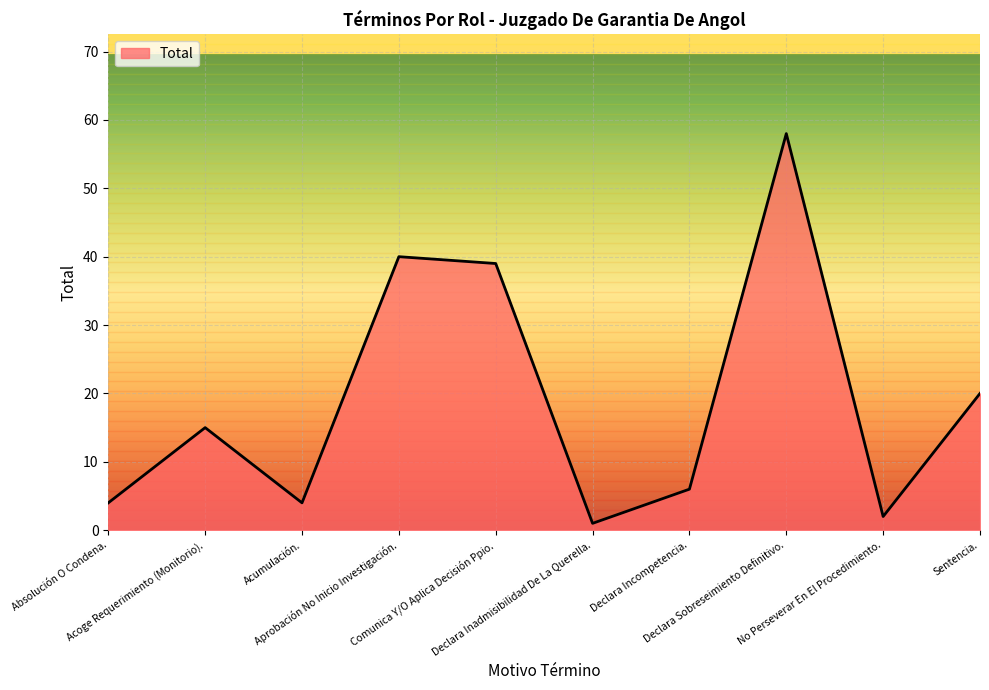

At which category does the chart reach its minimum across all series?

Declara Inadmisibilidad De La Querella.